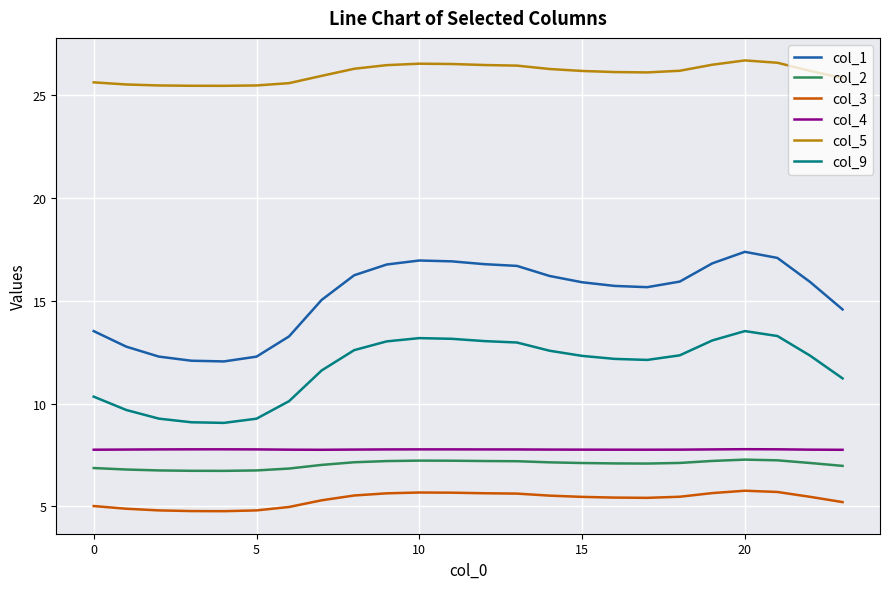

True or false: col_5 has more than 1 points higher than both neighbors.

True